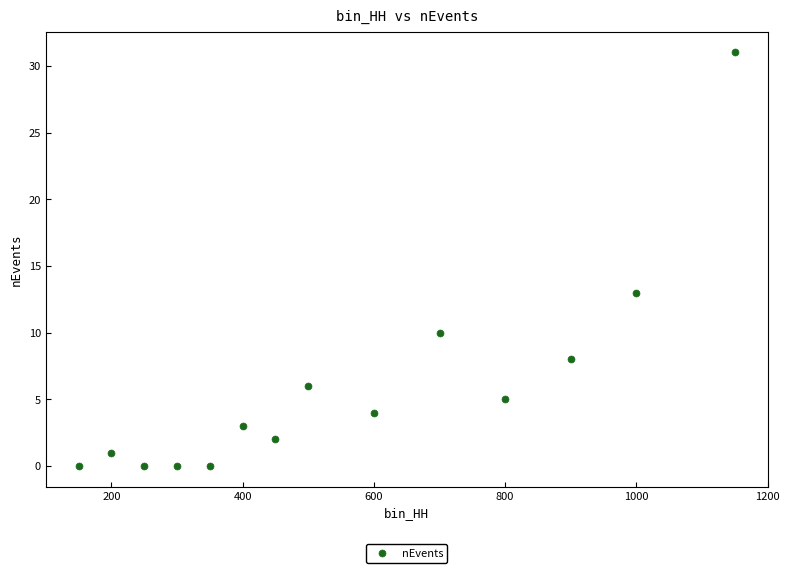

What is the range of X values (max minus min)?

1000